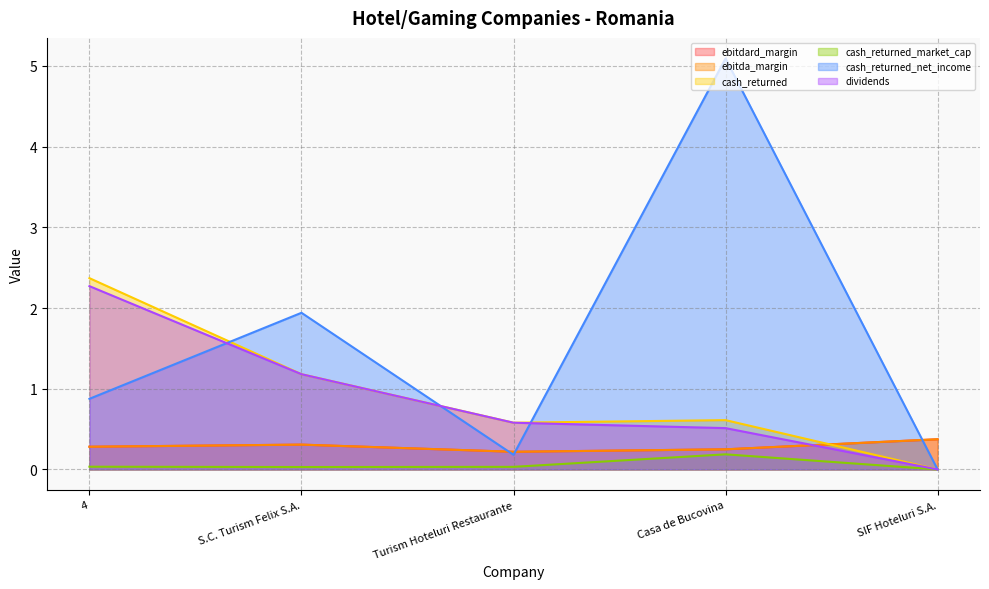

Is it true that cash_returned_market_cap equals 0.0 at 4?

True